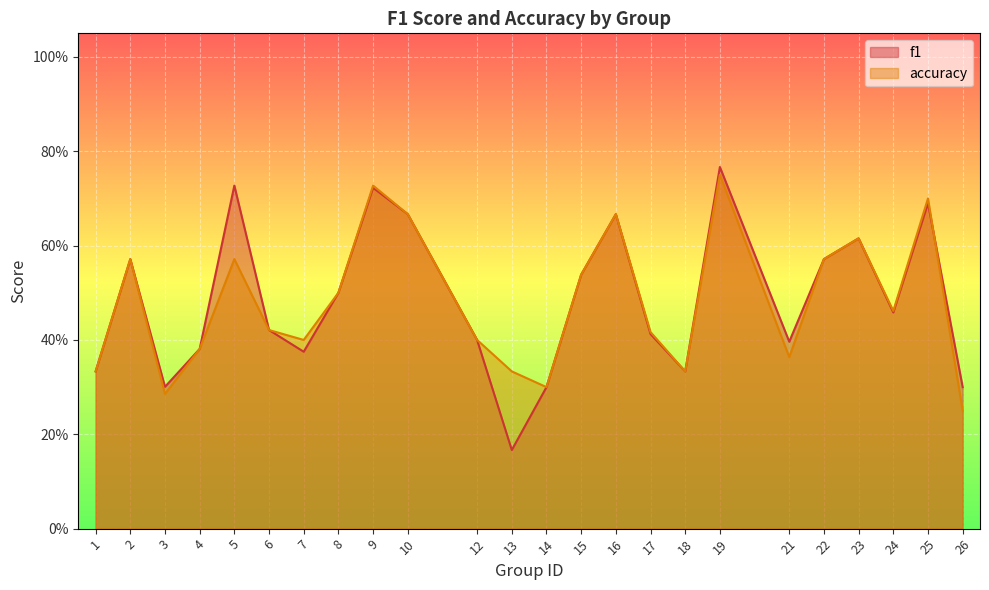

After their last crossing, which series has the higher values: accuracy or f1?

f1